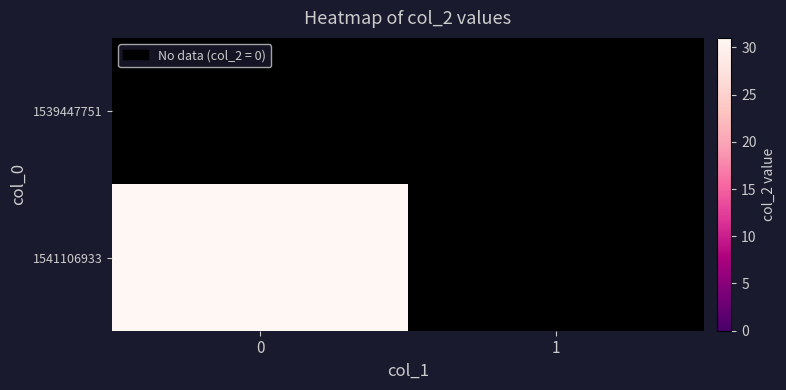

How many data points does each series have?

2